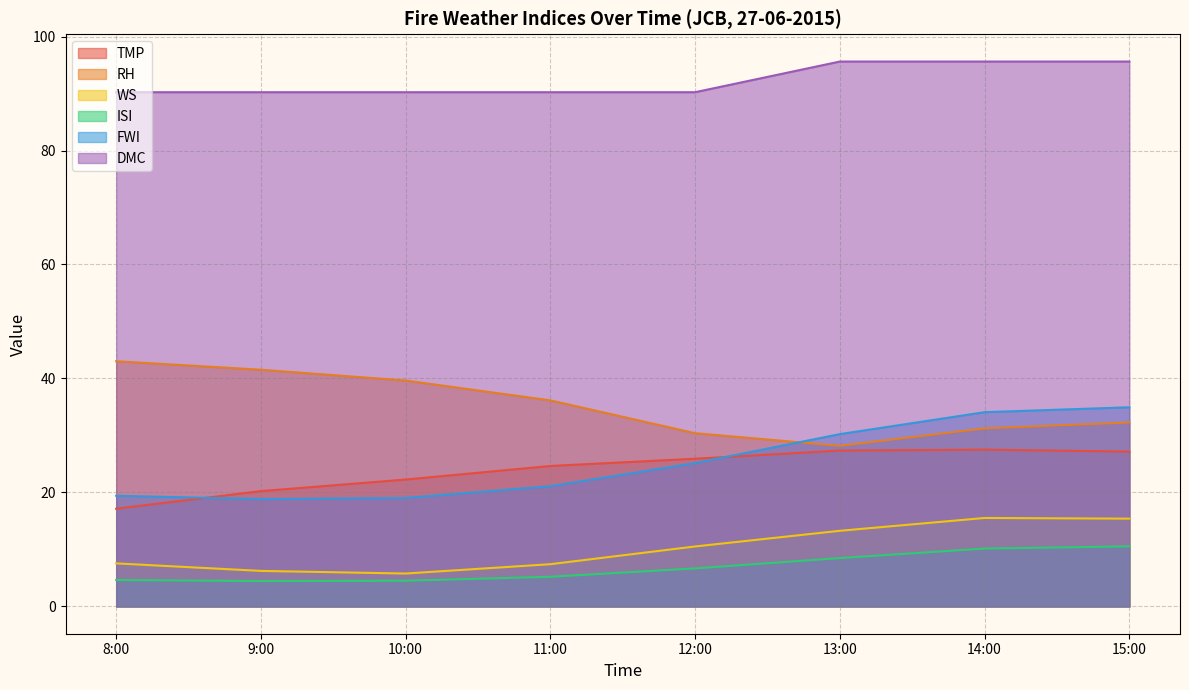

Reading left to right, what are all the values shown in this chart?

TMP: 8:00=17.1	9:00=20.2	10:00=22.3	11:00=24.6	12:00=25.9	13:00=27.4	14:00=27.5	15:00=27.2
RH: 8:00=43.0	9:00=41.5	10:00=39.6	11:00=36.2	12:00=30.4	13:00=28.2	14:00=31.2	15:00=32.3
WS: 8:00=7.6	9:00=6.2	10:00=5.8	11:00=7.4	12:00=10.5	13:00=13.3	14:00=15.5	15:00=15.4
ISI: 8:00=4.6	9:00=4.5	10:00=4.5	11:00=5.2	12:00=6.7	13:00=8.5	14:00=10.2	15:00=10.6
FWI: 8:00=19.4	9:00=18.9	10:00=19.0	11:00=21.1	12:00=25.2	13:00=30.2	14:00=34.1	15:00=35.0
DMC: 8:00=90.2	9:00=90.2	10:00=90.2	11:00=90.2	12:00=90.2	13:00=95.6	14:00=95.6	15:00=95.6